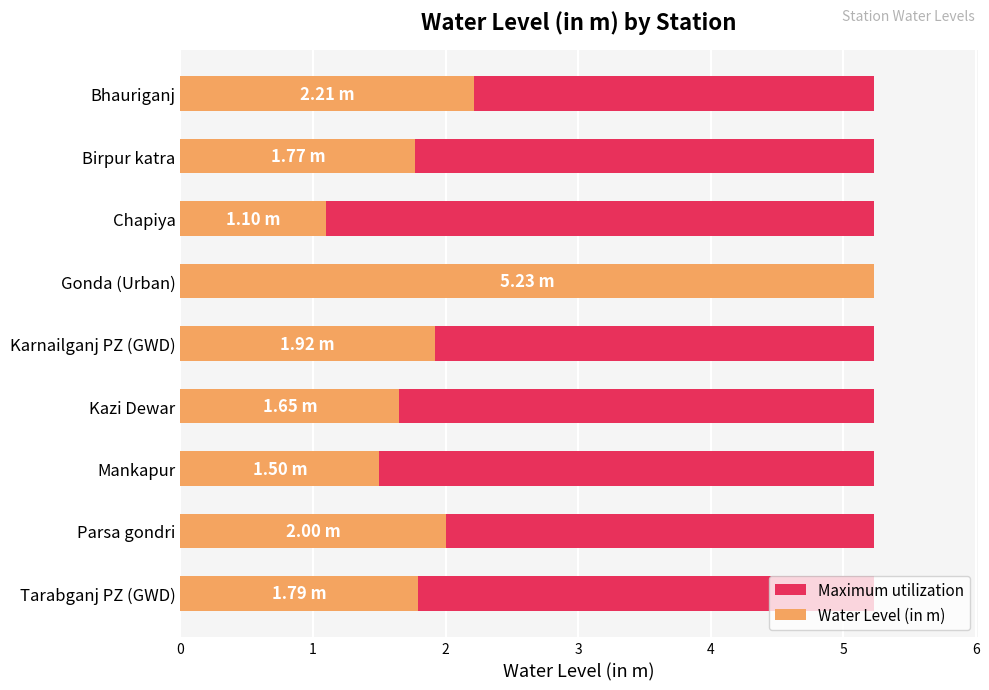

What is the maximum value shown in the chart?

5.2